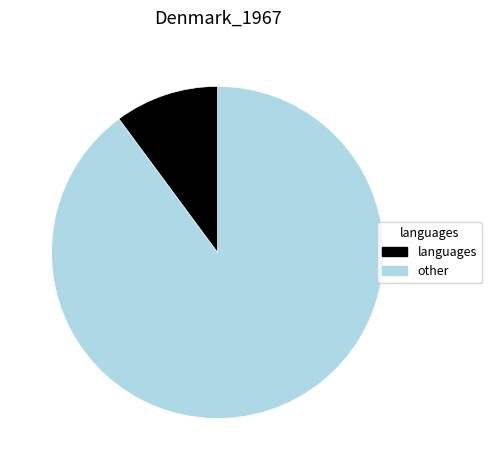

How many segments does this pie chart have?

2